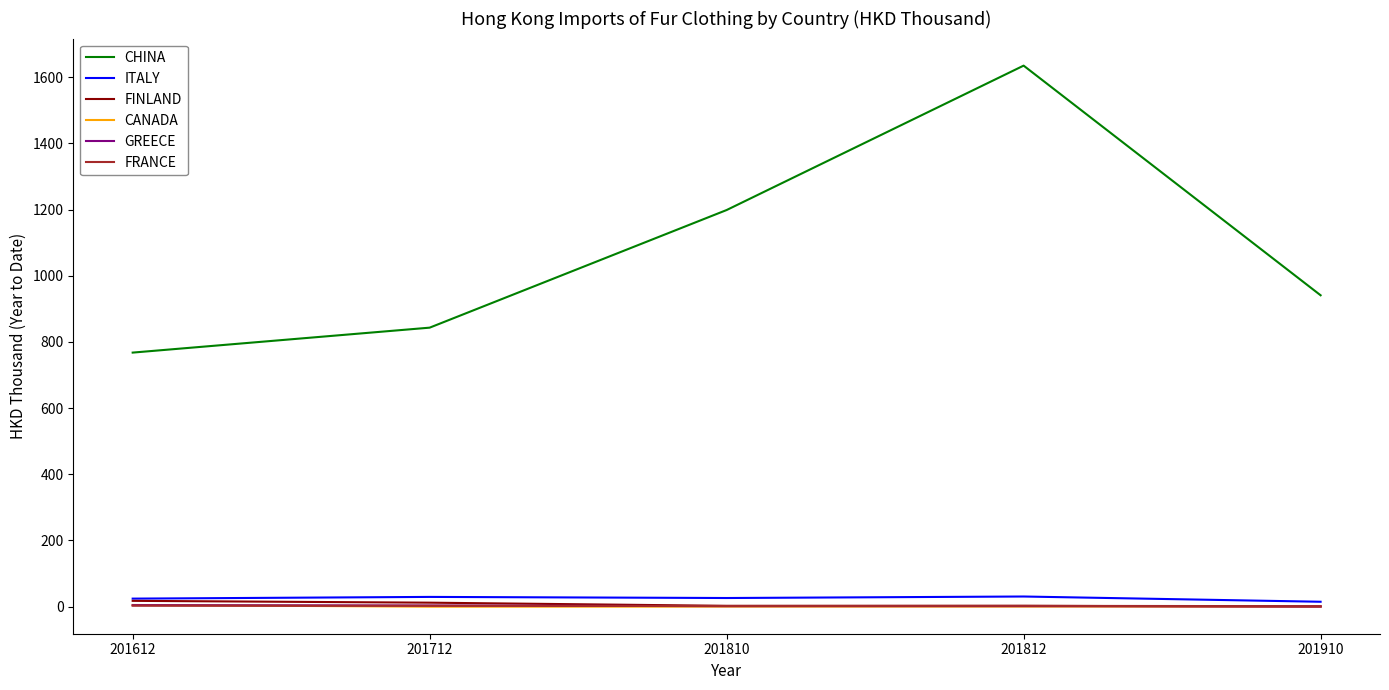

How many lines are shown in the chart?

6